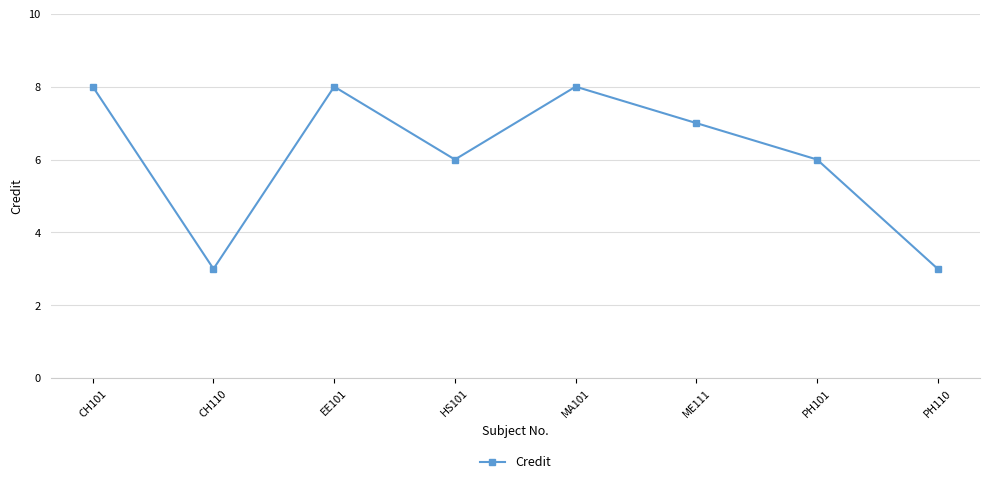

Reading right to left, list all the values displayed in this chart.

PH110=3	PH101=6	ME111=7	MA101=8	HS101=6	EE101=8	CH110=3	CH101=8